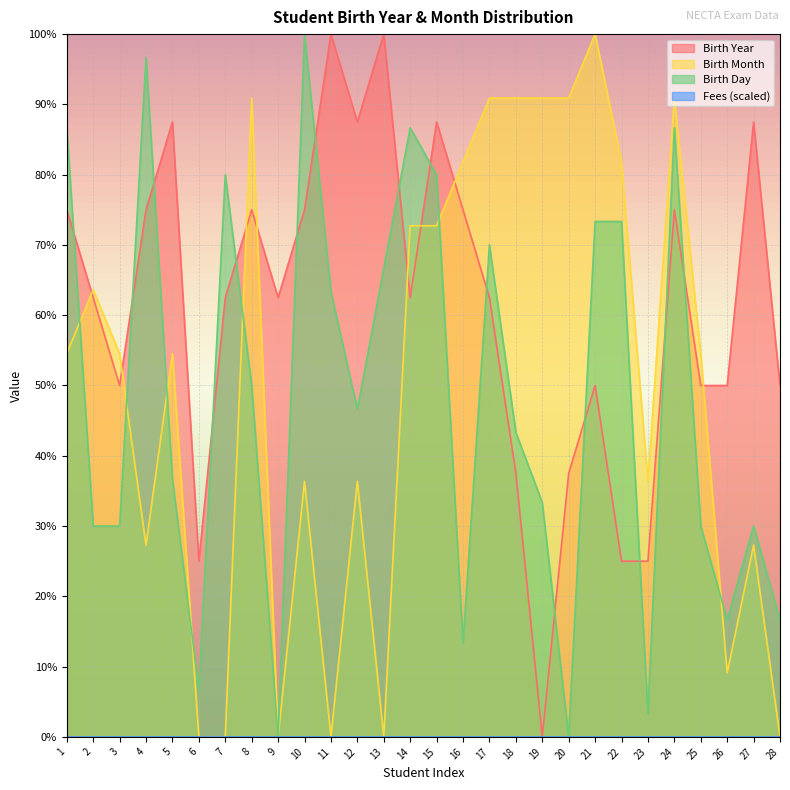

At which category is the sum across all series the highest?

24